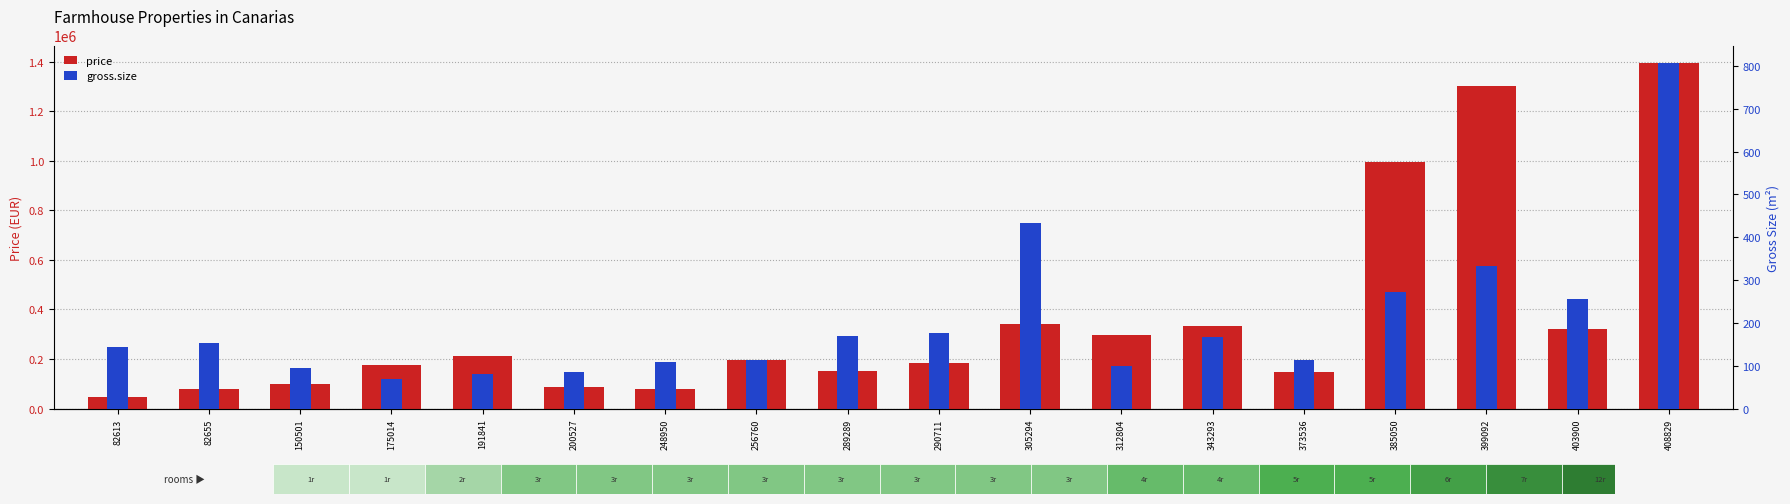

What is the difference between the maximum and minimum values in the price series?

1347000